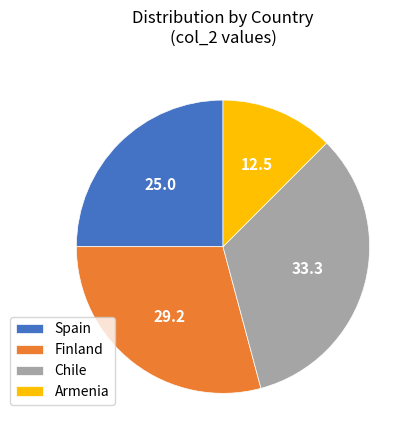

Do Armenia and Spain together represent more than half of the pie?

No